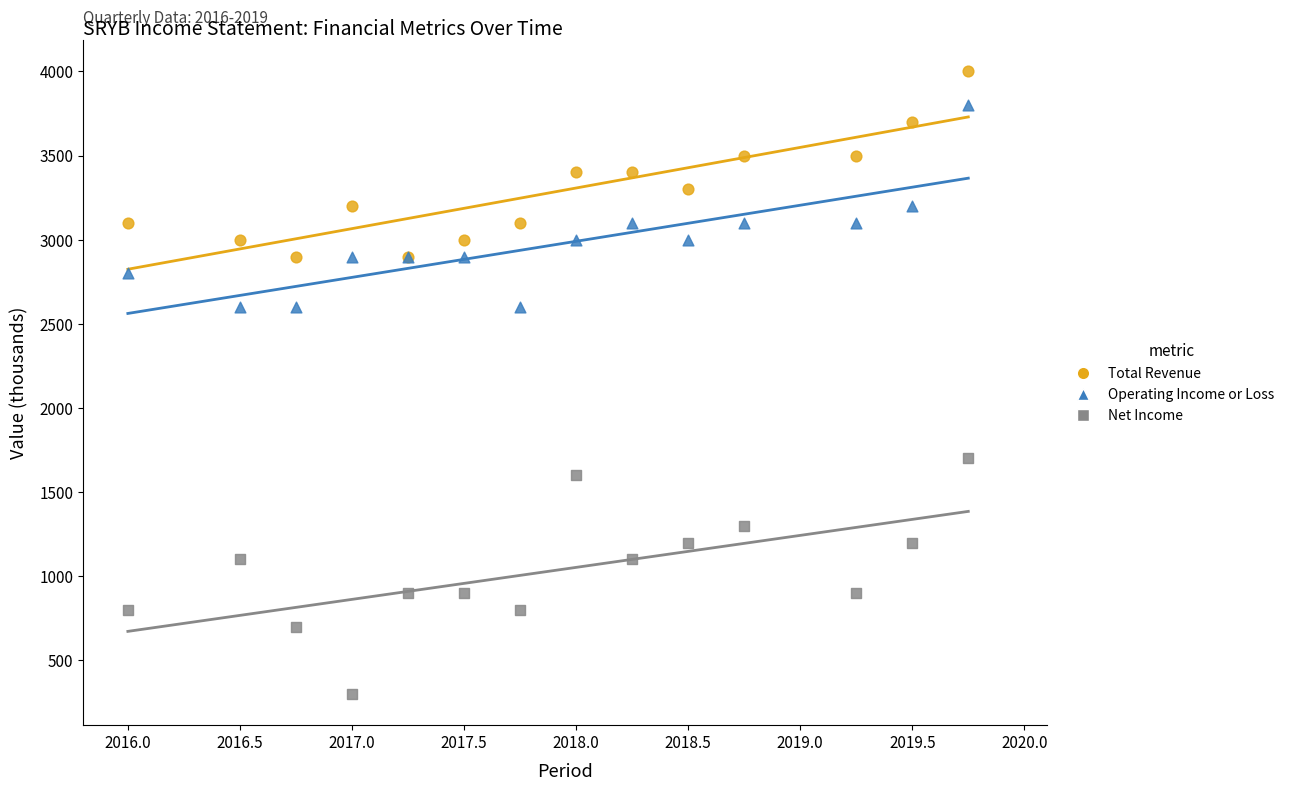

Which series has the largest Y range (max minus min)?

Net Income